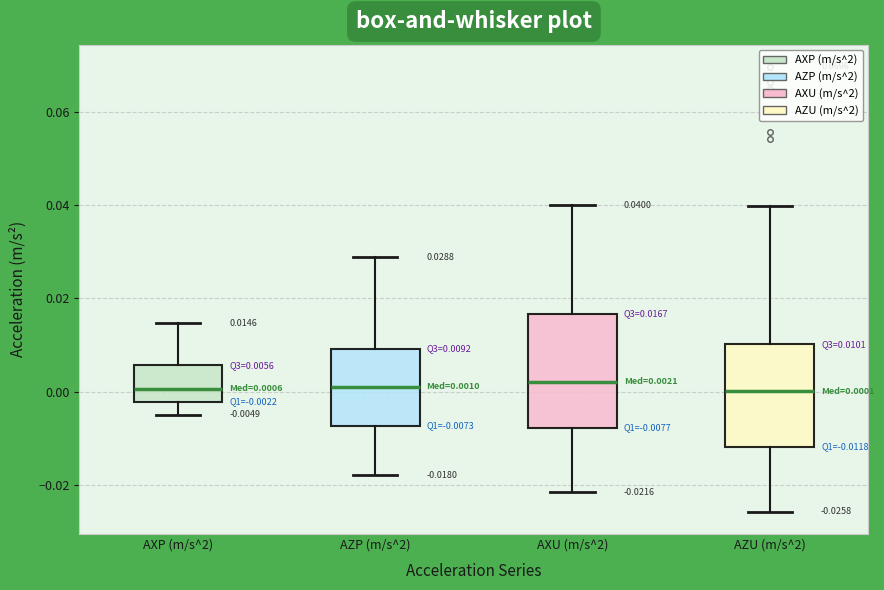

Comparing the boxes themselves (not the whiskers), which one is the tallest?

AXU (m/s^2)